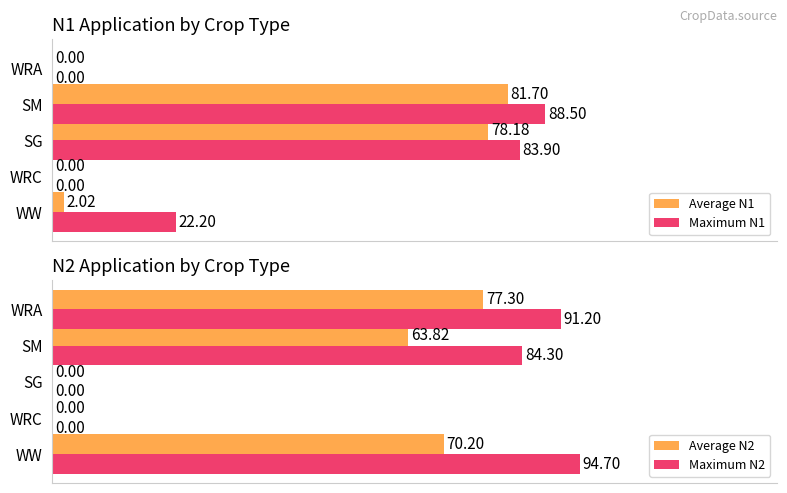

Count the number of categories in the chart.

5